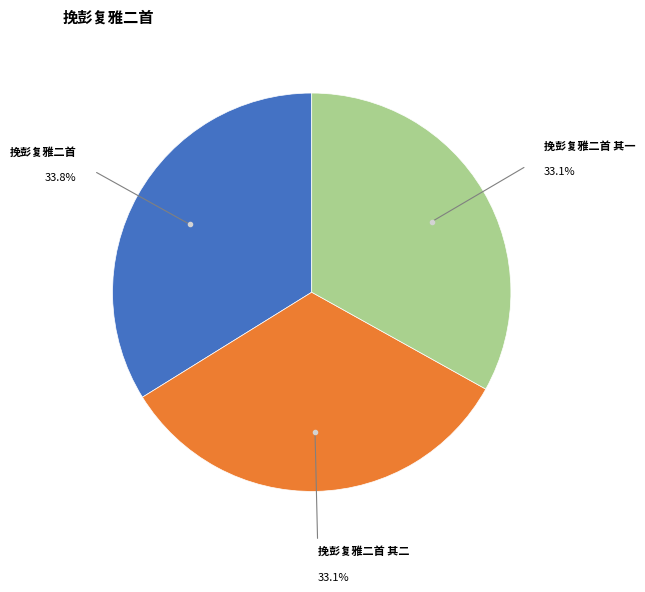

Is there a majority slice in this chart?

No